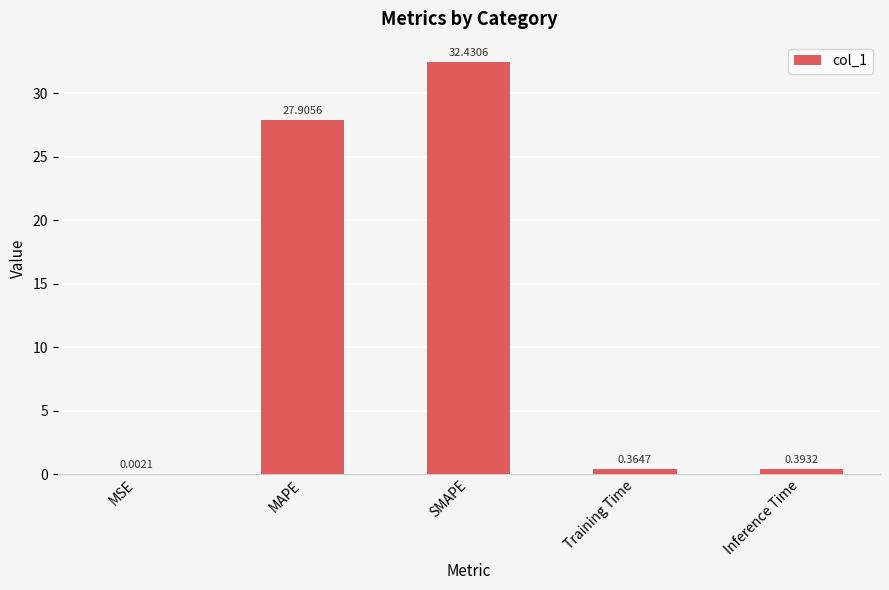

What is the sum of the values at Inference Time and Training Time?

0.8